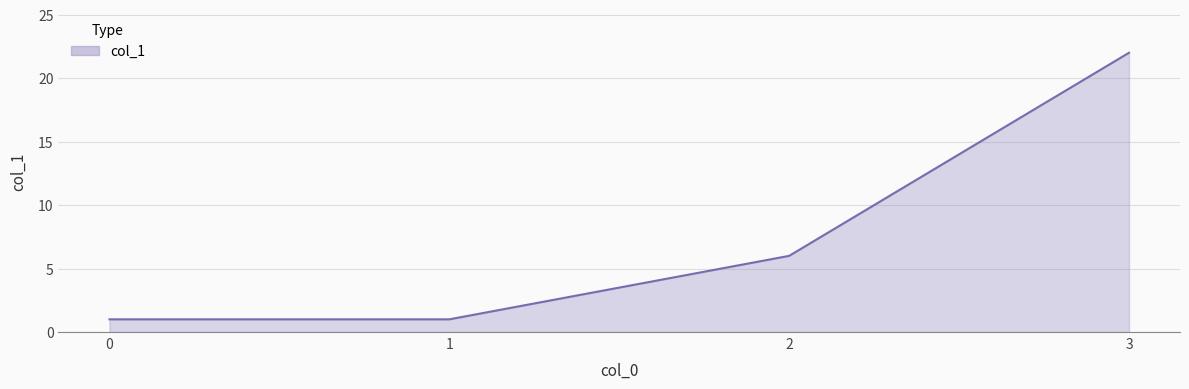

What is the ratio of the value at 0 to the value at 1?

1.0